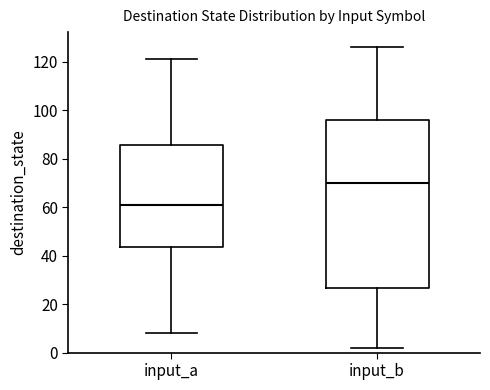

Where does the lower whisker of the box for input_a end on the y-axis? The values are not printed on the chart, so give them approximately, as read against the axis.

8